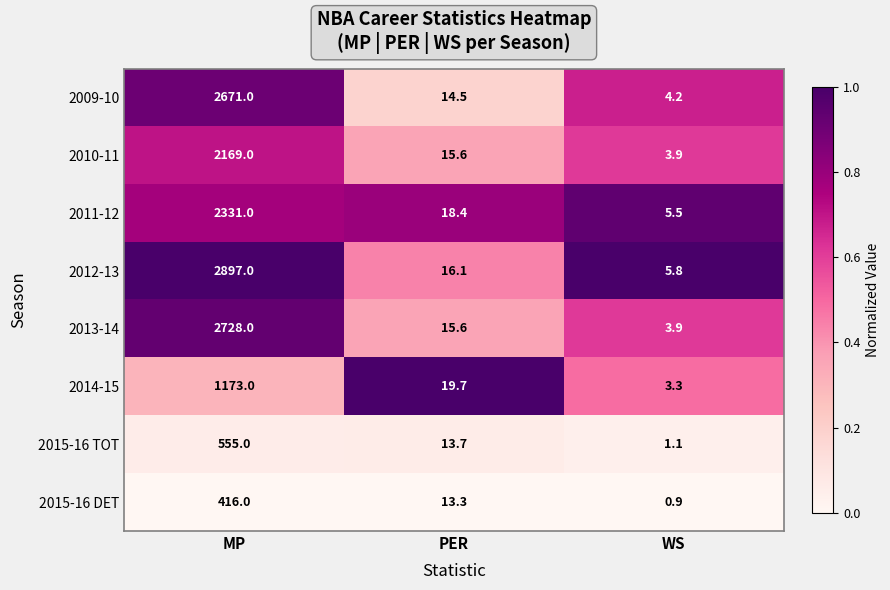

Between MP and WS, which series saw the biggest shift?

2012-13